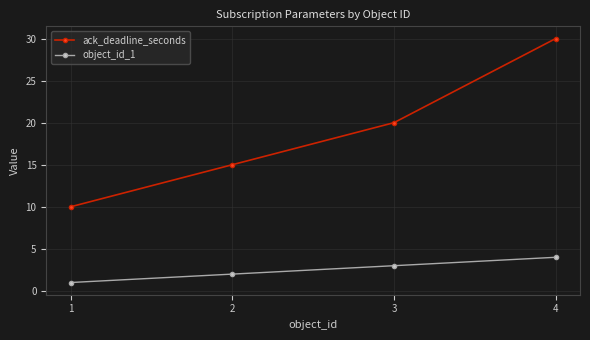

Reading left to right, extract all data points from this chart.

ack_deadline_seconds: 1=10	2=15	3=20	4=30
object_id_1: 1=1	2=2	3=3	4=4